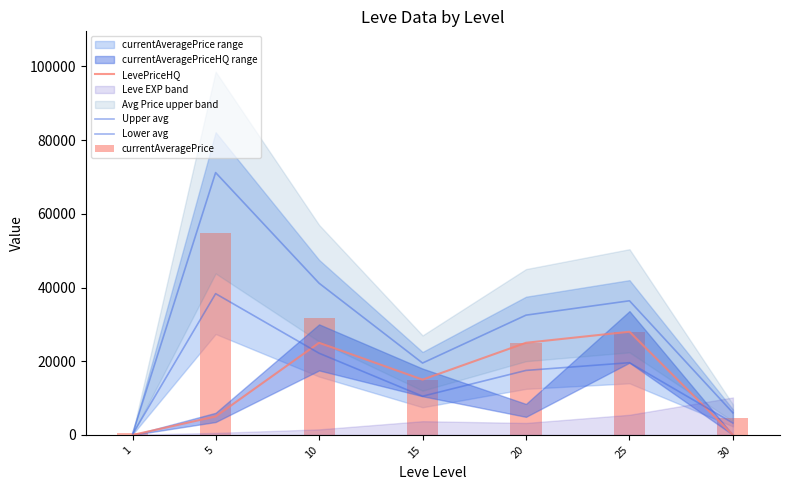

How many values in the Upper avg series are below 32500?

3